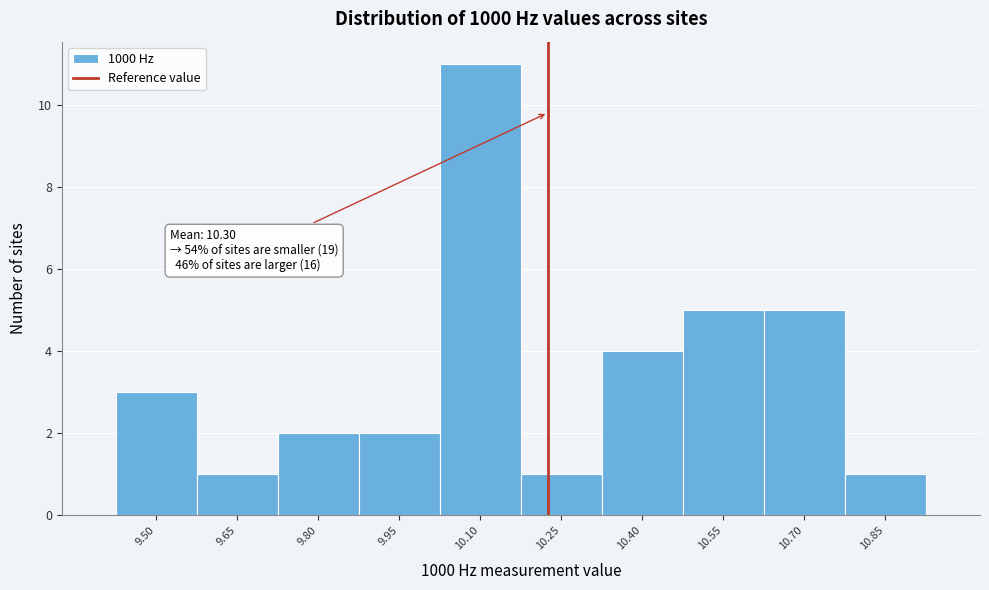

Reading left to right, list all the values displayed in this chart.

9.50=3	9.65=1	9.80=2	9.95=2	10.10=11	10.25=1	10.40=4	10.55=5	10.70=5	10.85=1